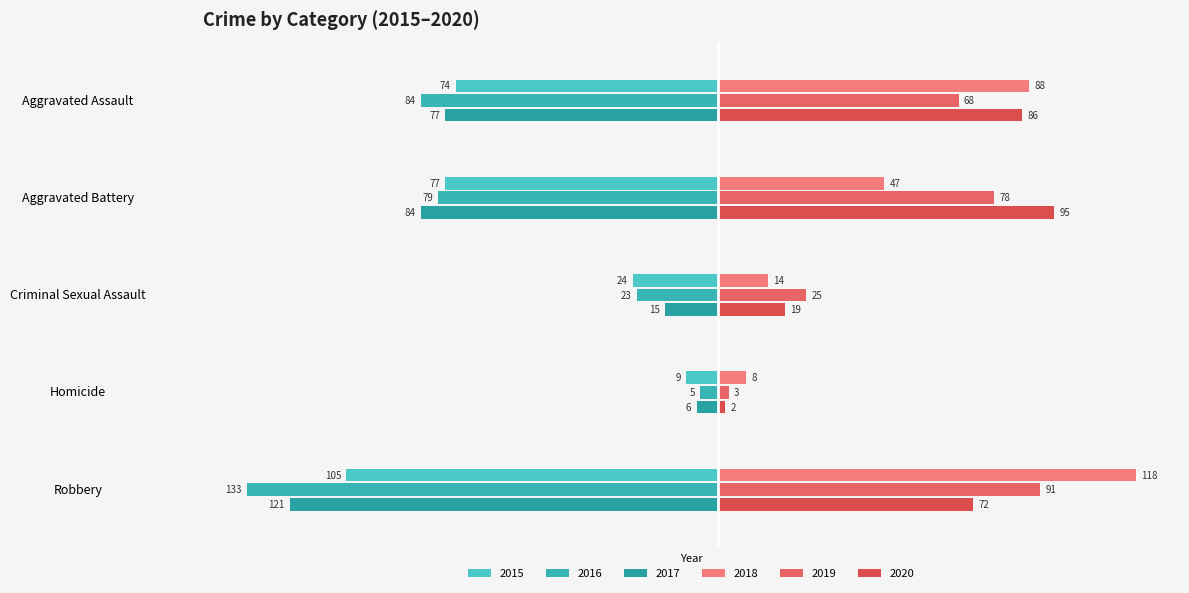

How many categories are shown in the chart?

5